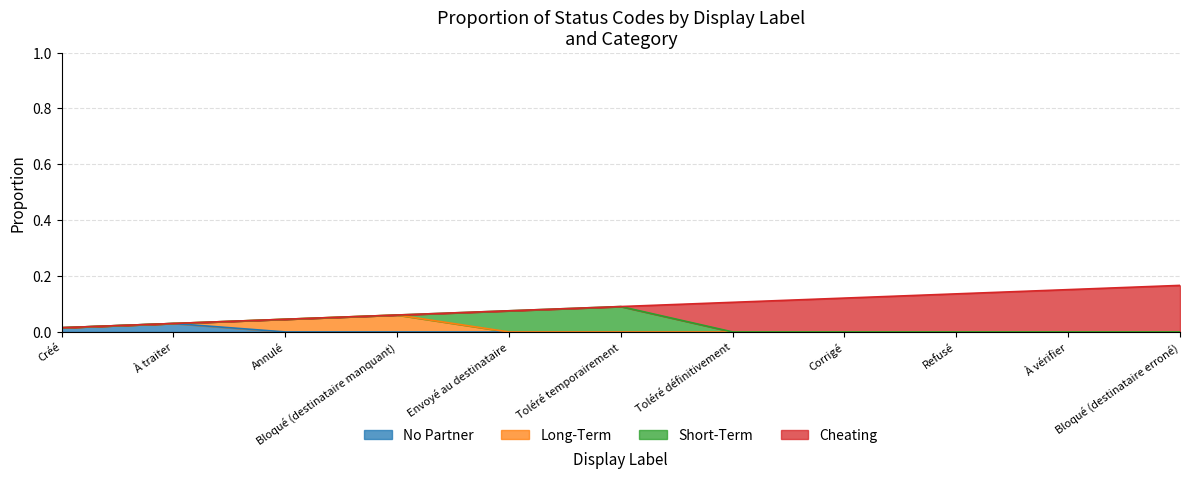

How many lines are shown in the chart?

4